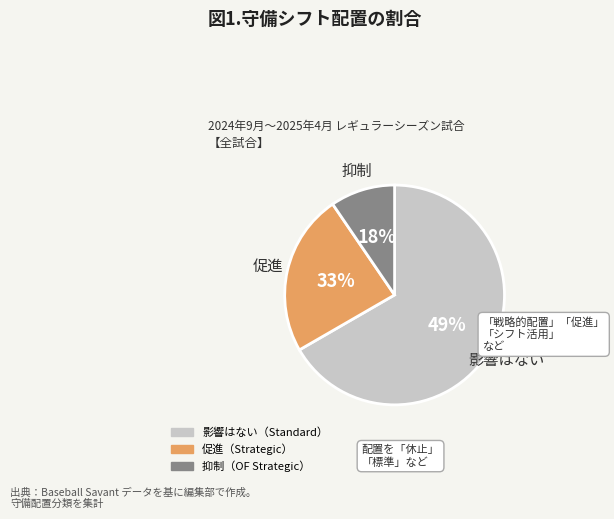

How much of the chart is everything except if_fielding_alignment_Strategic_top?

76.2%